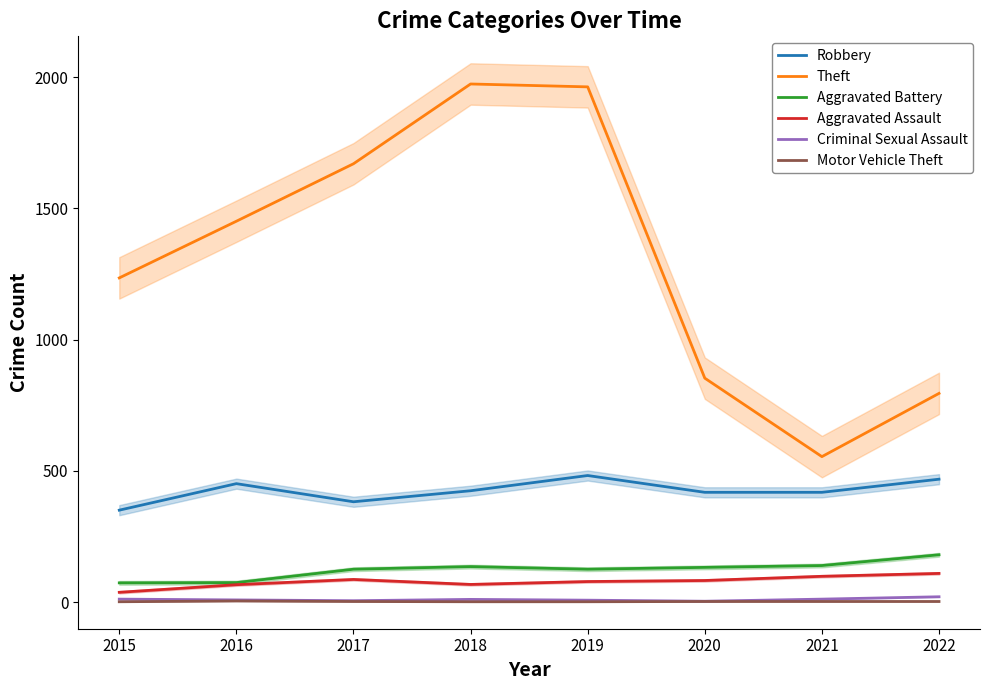

What is the value of the Aggravated Assault point at the 1st from the left?

37